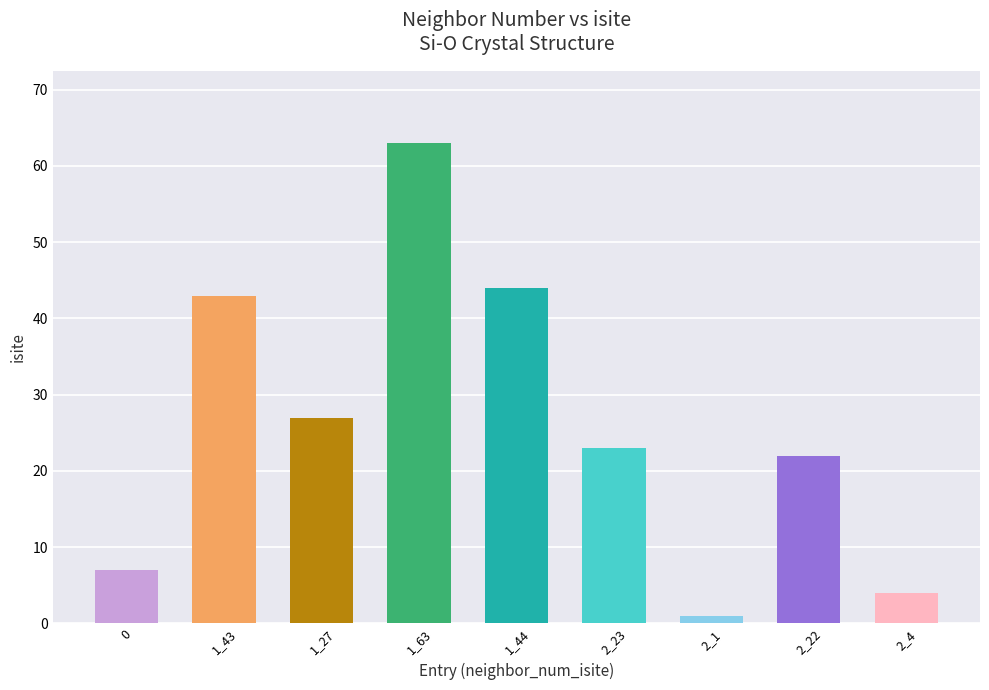

Where does the data first go above 23?

1_43